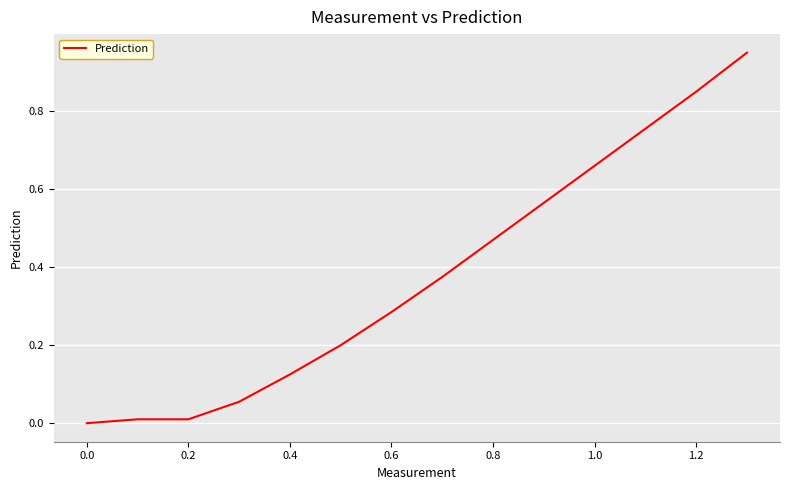

How many lines are shown in the chart?

1